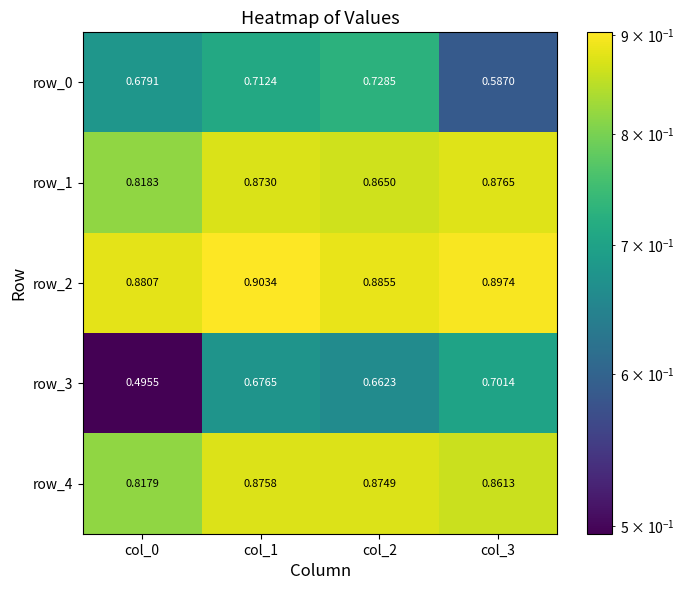

True or false: row_4 has a value of 0.2 at col_3.

False